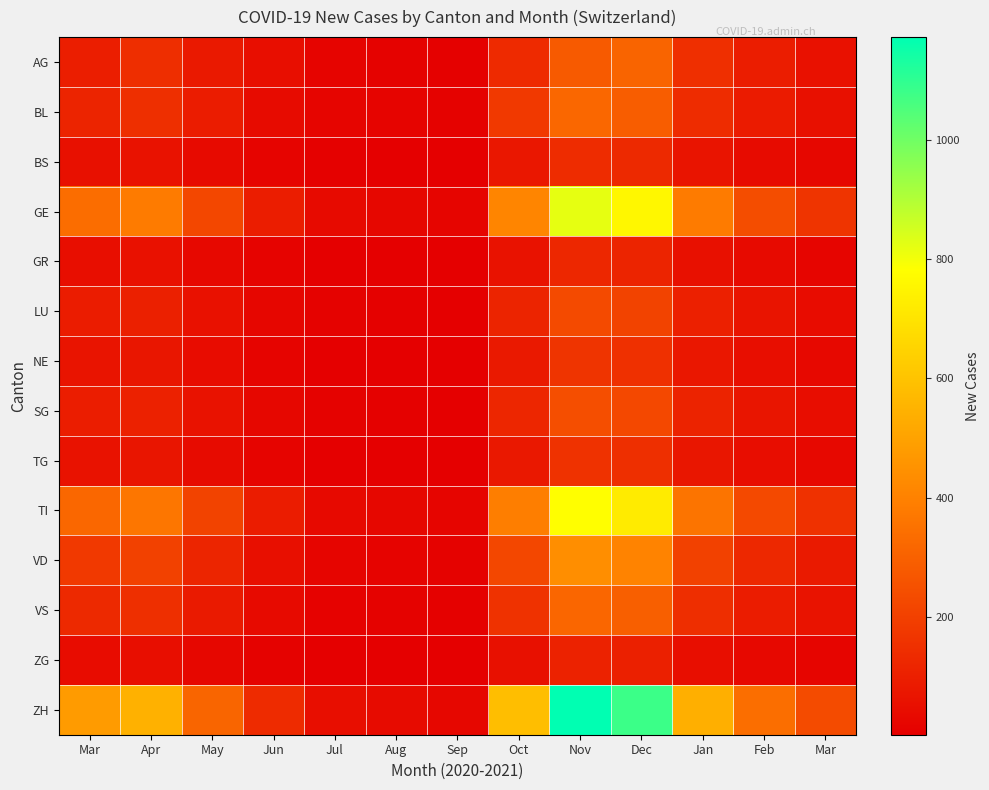

Which has a higher value, Feb or Nov?

Nov